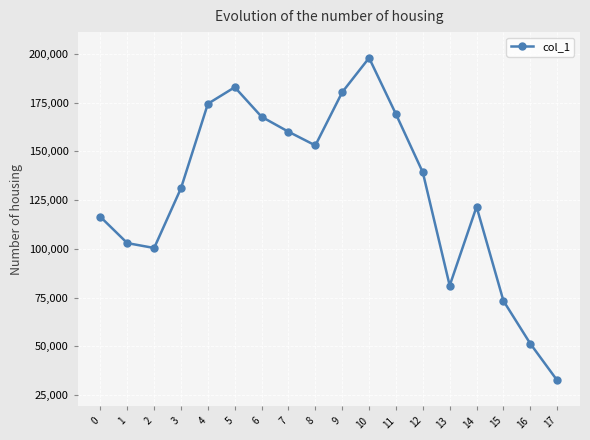

True or false: there are more than 0 points higher than both neighbors.

True